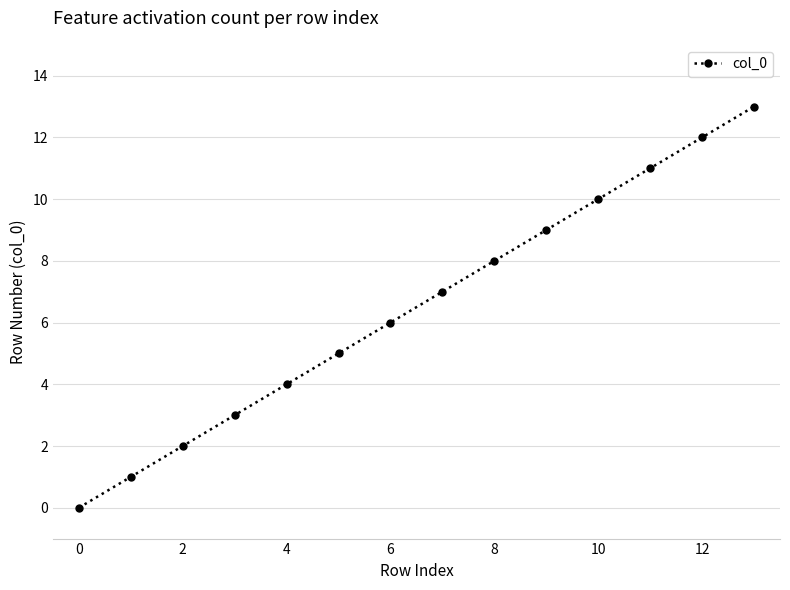

What is the maximum value shown in the chart?

13